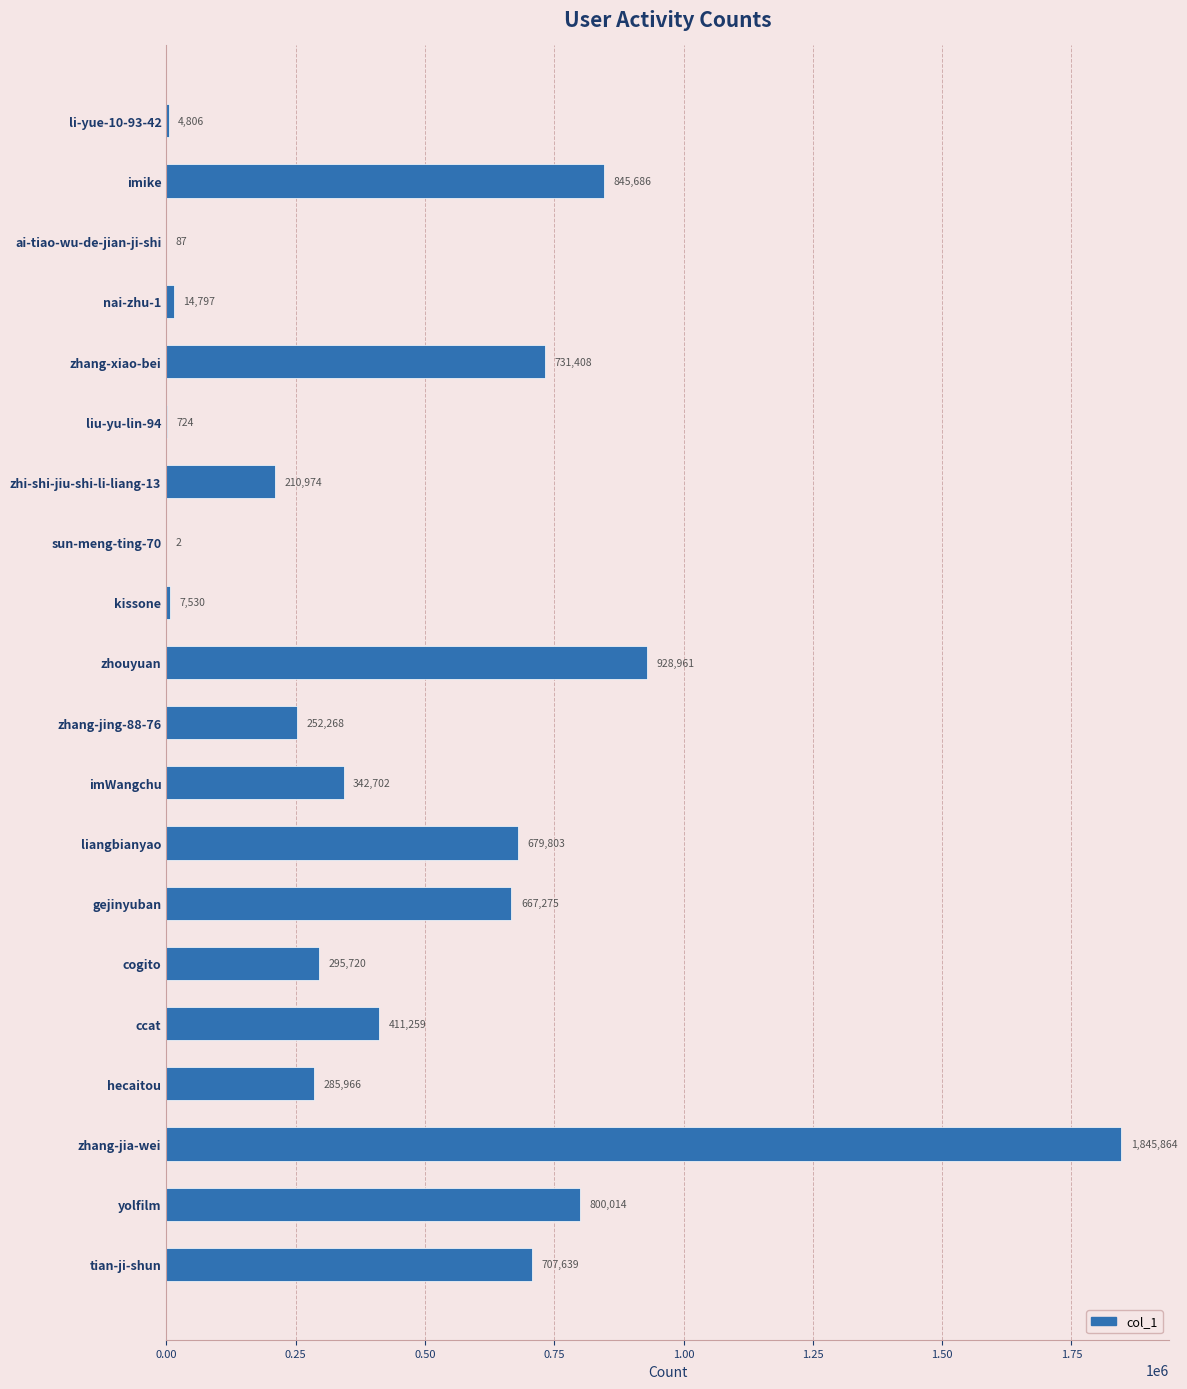

True or false: the data shows 515622 at yolfilm.

False